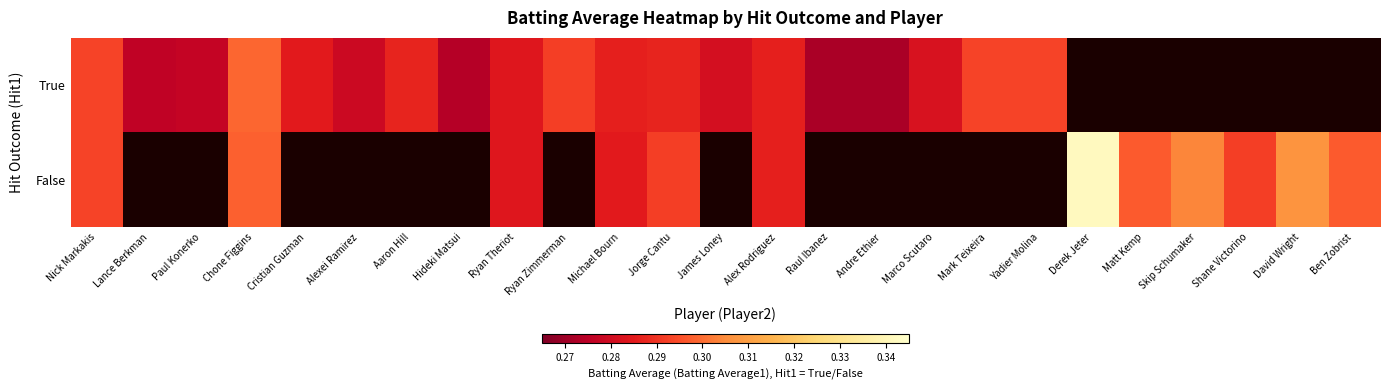

Is it true that True equals 0.1 at Jorge Cantu?

False